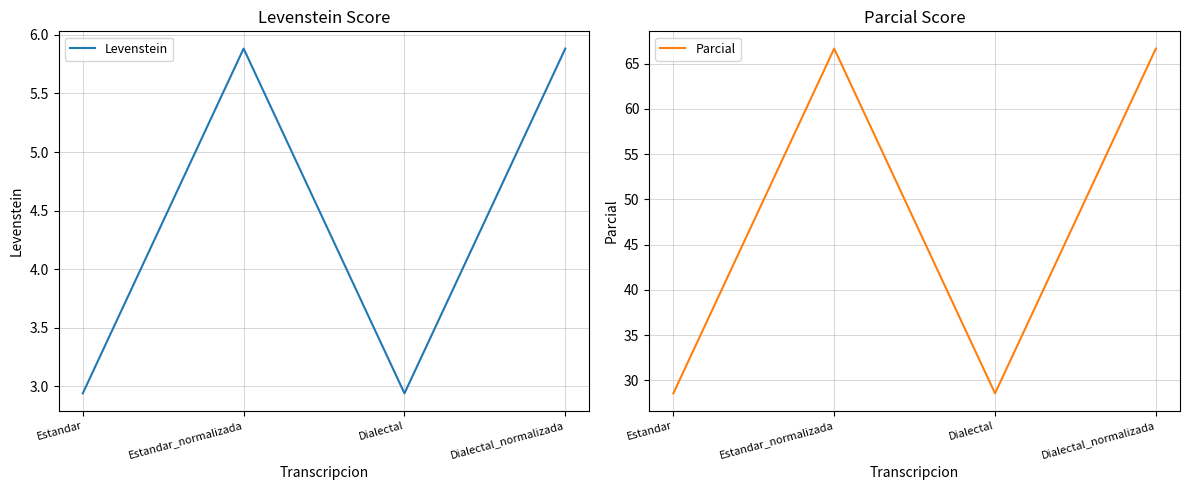

What is the lowest value of the Levenstein series?

2.9